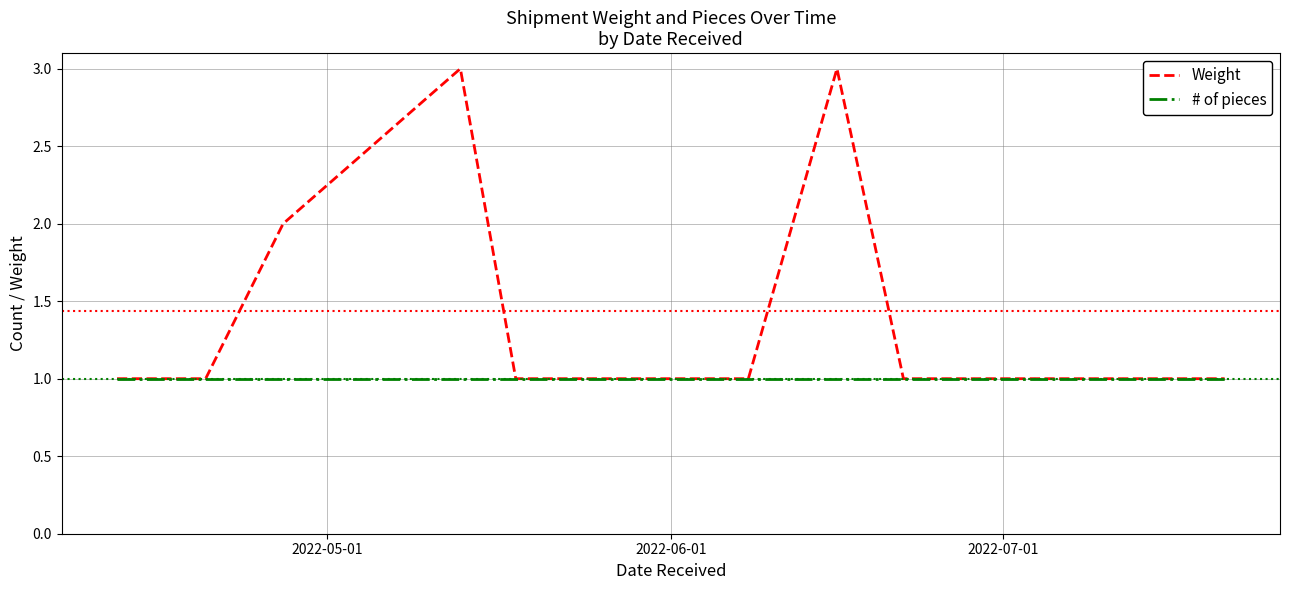

Count the number of data series in this chart.

2